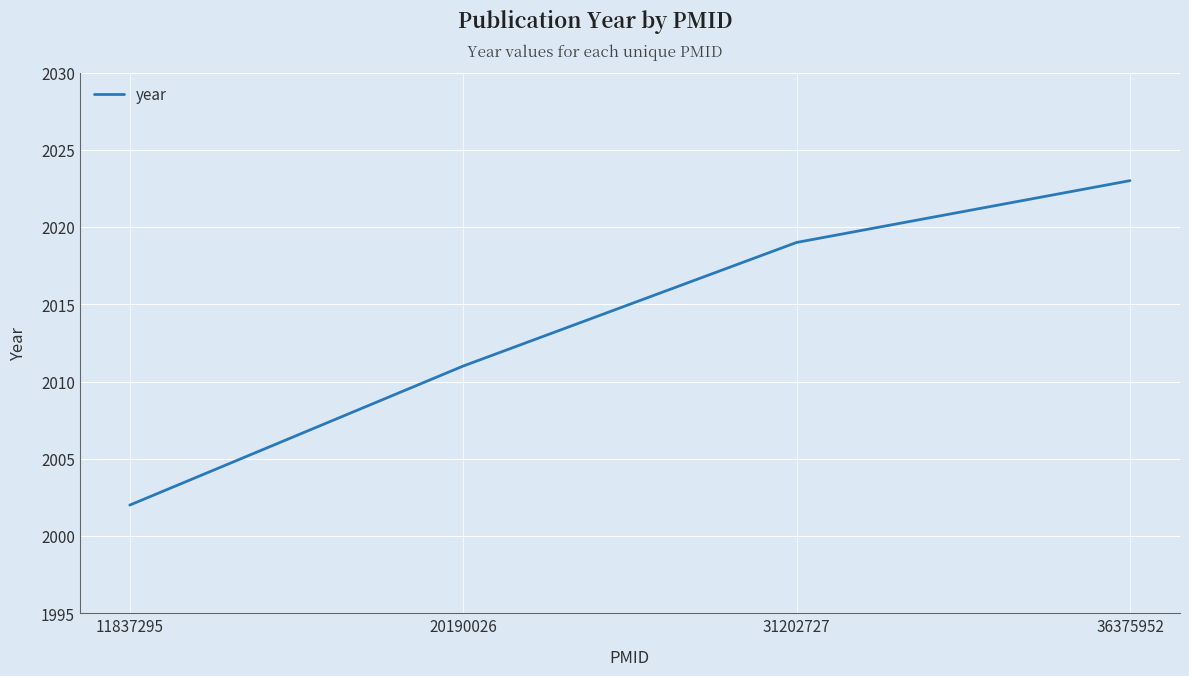

True or false: the data has more than 0 interior local peaks.

False